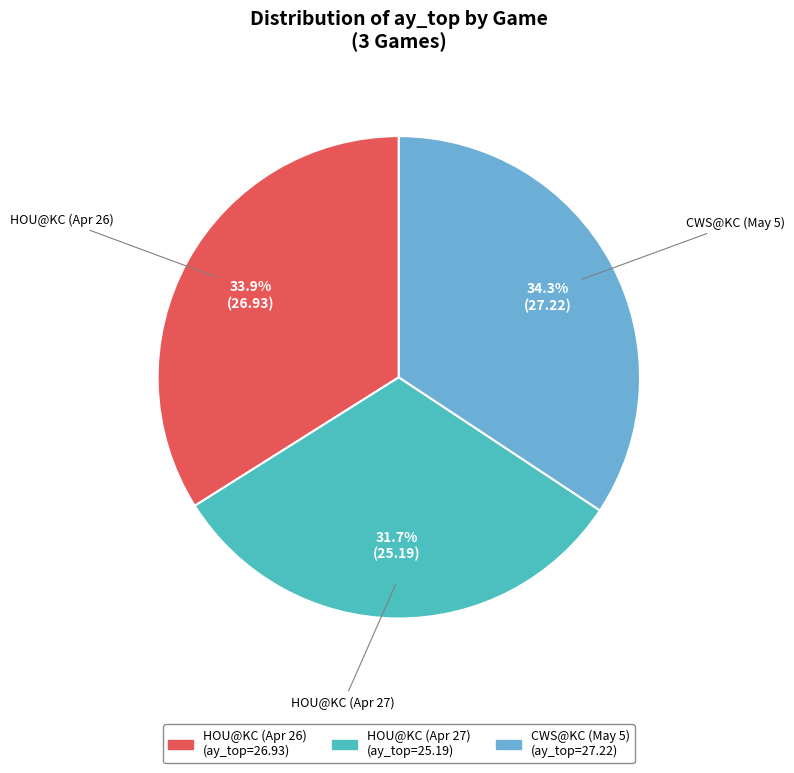

Is there a majority slice in this chart?

No